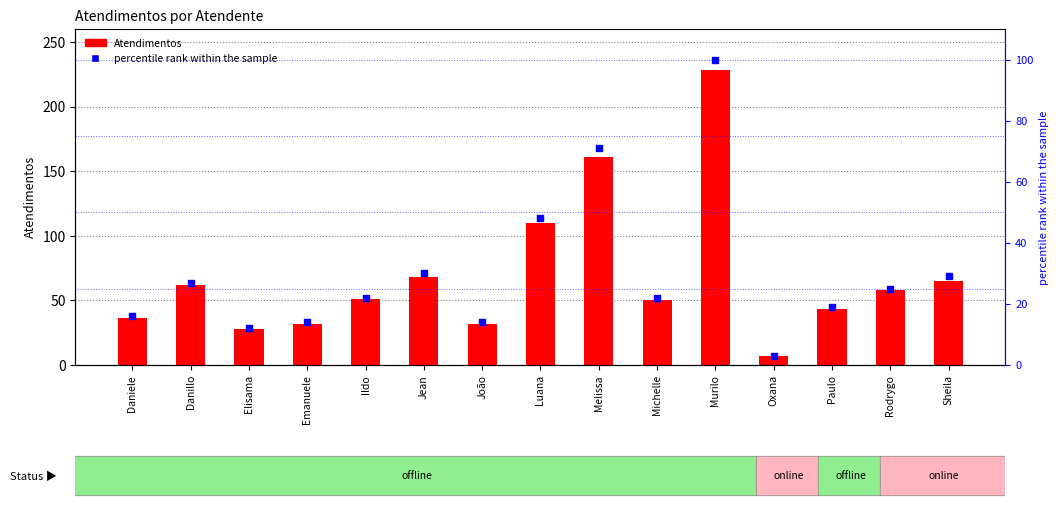

Which series has the largest total across all categories?

Atendimentos